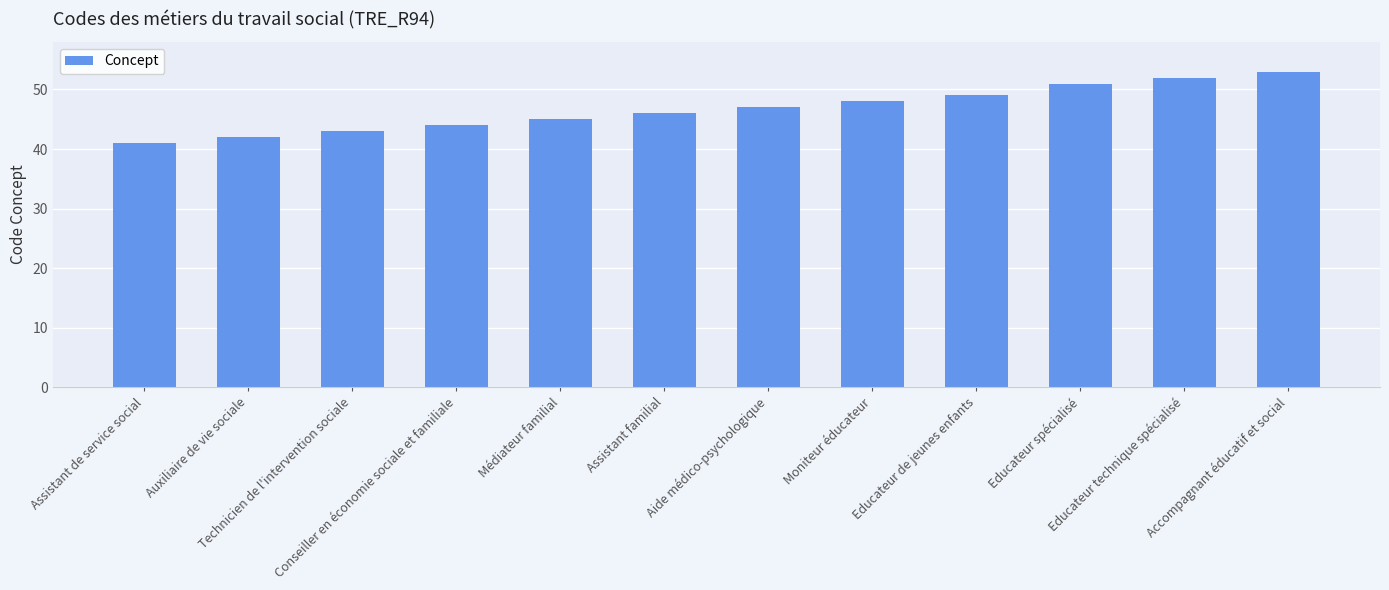

Reading left to right, what are all the values shown in this chart?

Assistant de service social=41	Auxiliaire de vie sociale=42	Technicien de l'intervention sociale=43	Conseiller en économie sociale et familiale=44	Médiateur familial=45	Assistant familial=46	Aide médico-psychologique=47	Moniteur éducateur=48	Educateur de jeunes enfants=49	Educateur spécialisé=51	Educateur technique spécialisé=52	Accompagnant éducatif et social=53